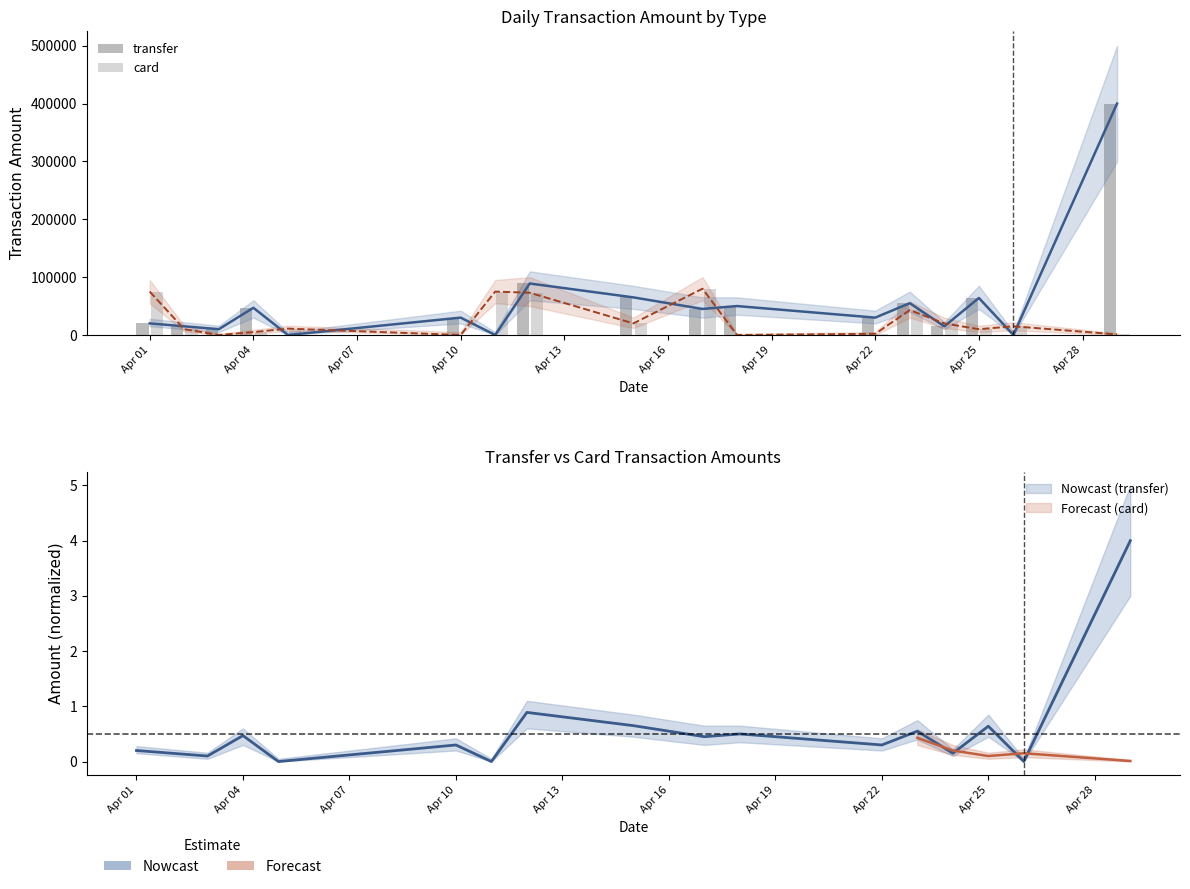

What is the sum of all transfer values?

934974